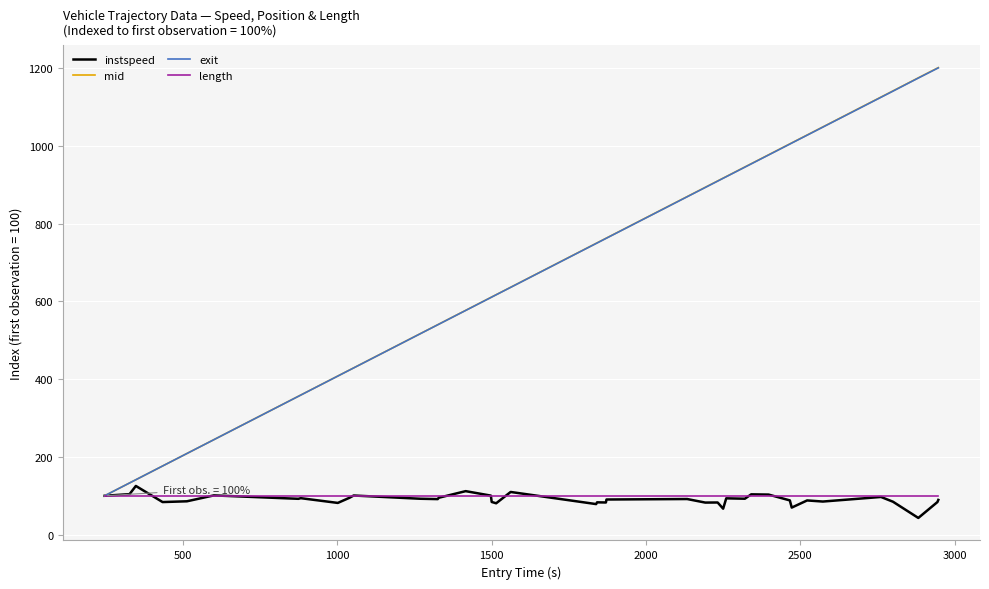

Which series has the widest spread of values?

mid